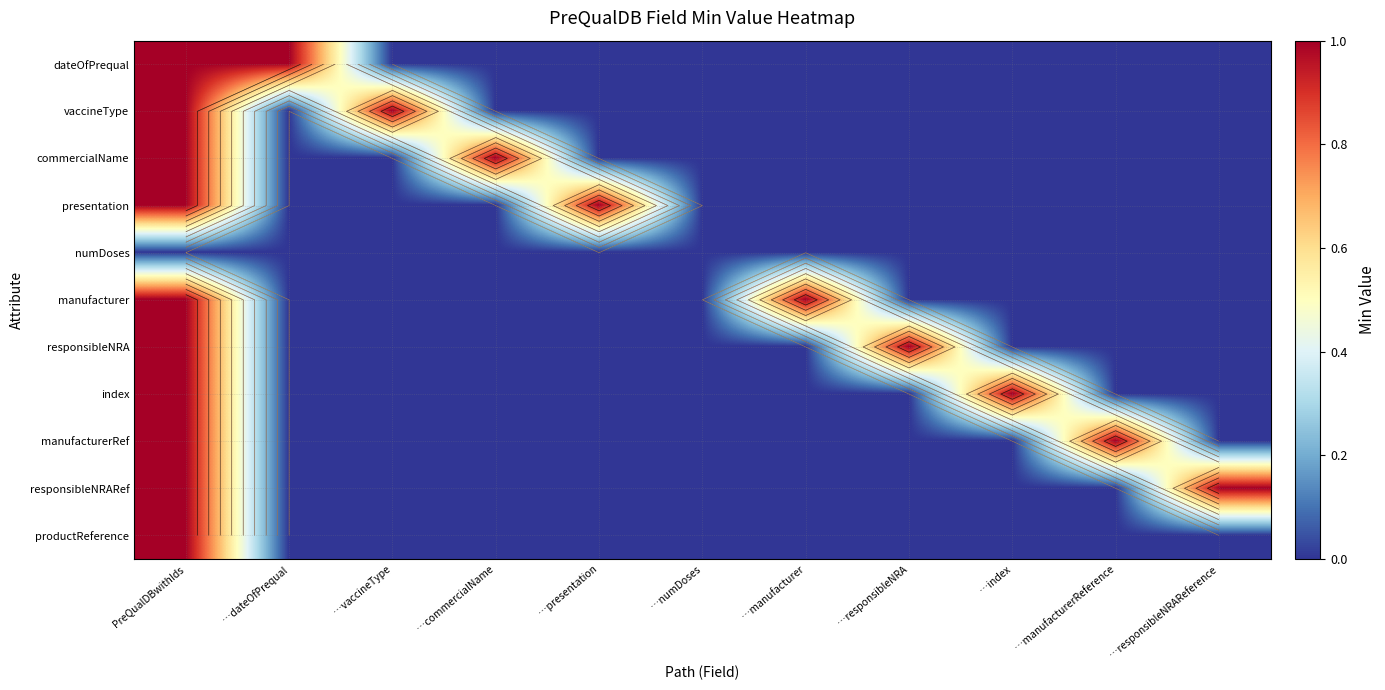

What is the difference between the maximum and minimum values in the responsibleNRA series?

1